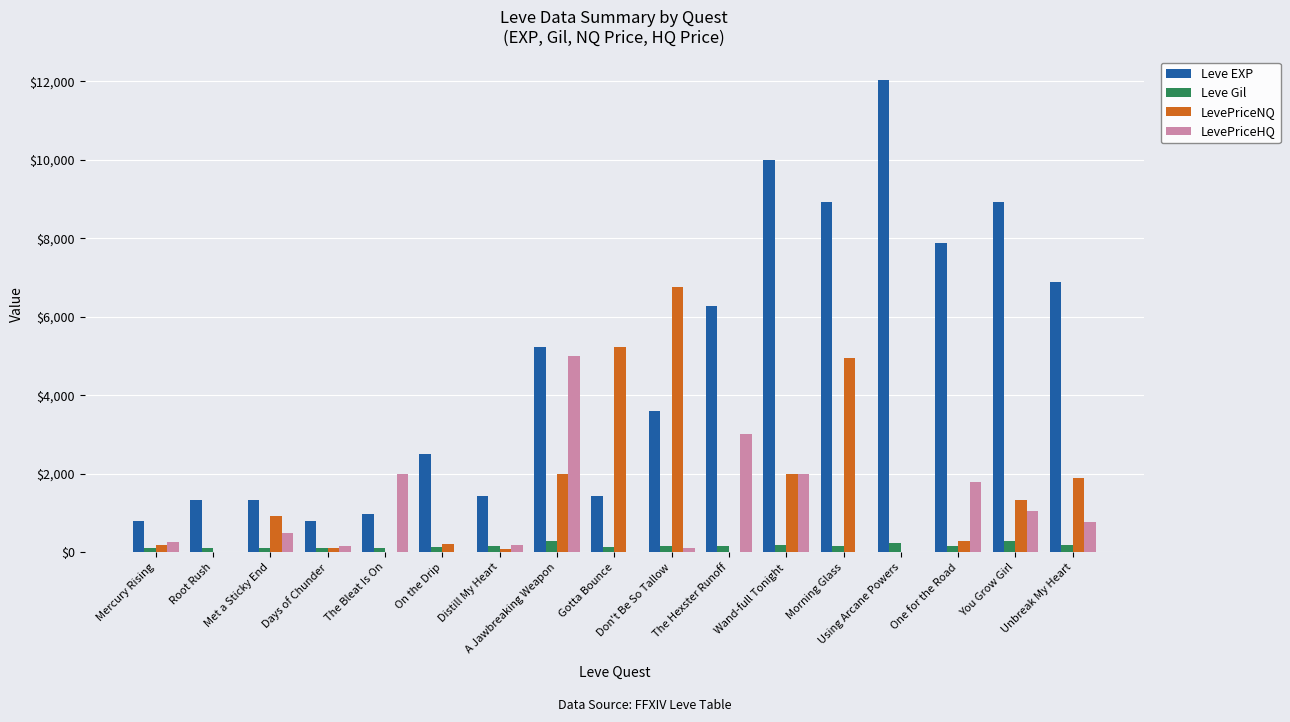

What is the greatest value displayed?

12030